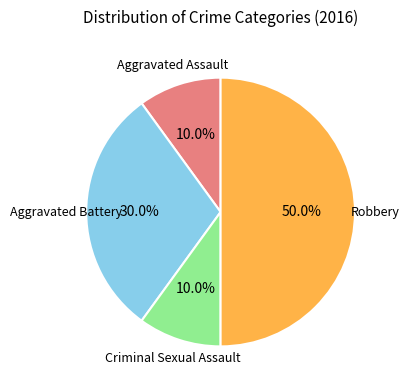

How many slices are in this pie chart?

4